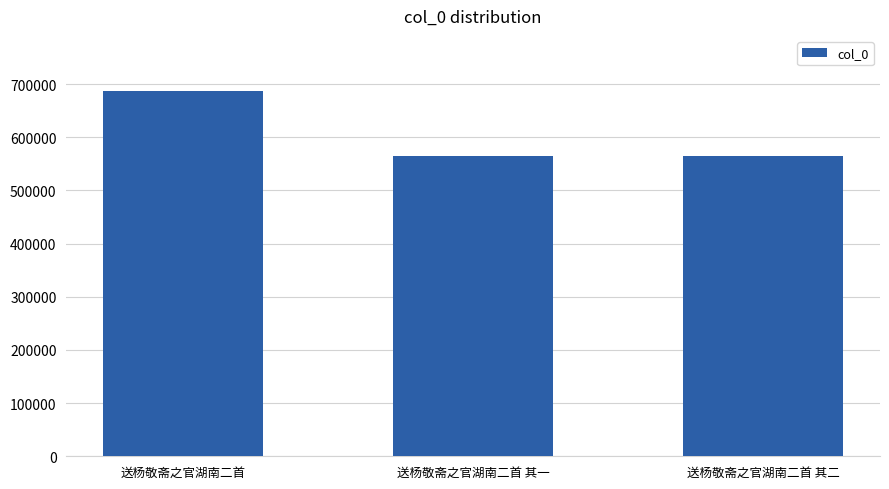

True or false: the data shows 141297 at 送杨敬斋之官湖南二首.

False